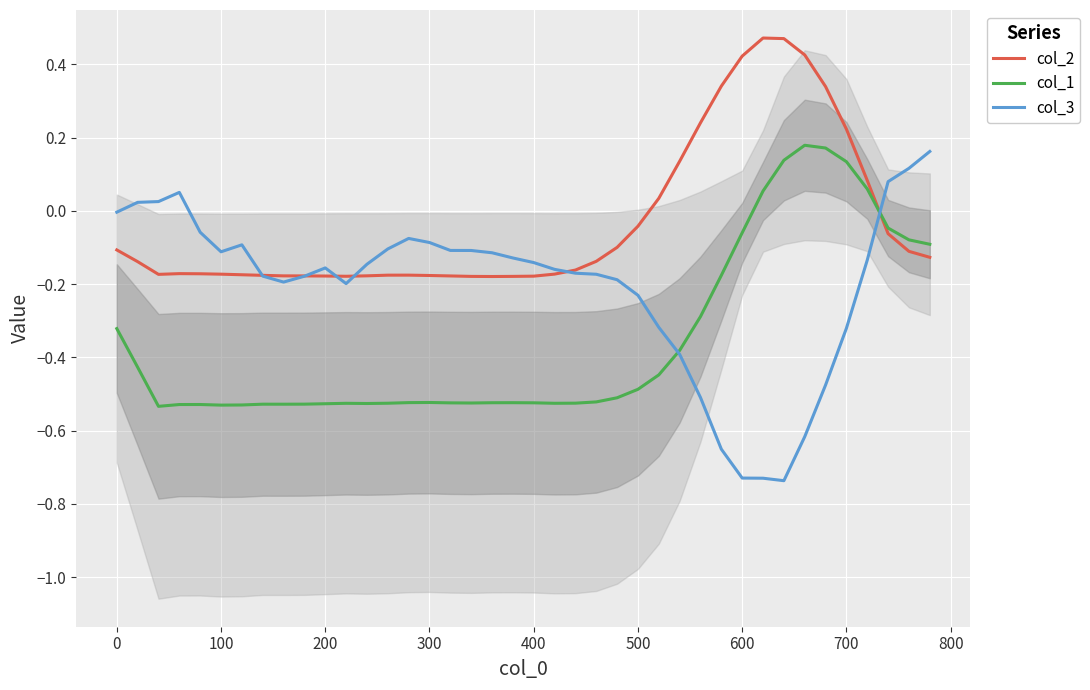

How many times do col_3 and col_2 cross each other?

6